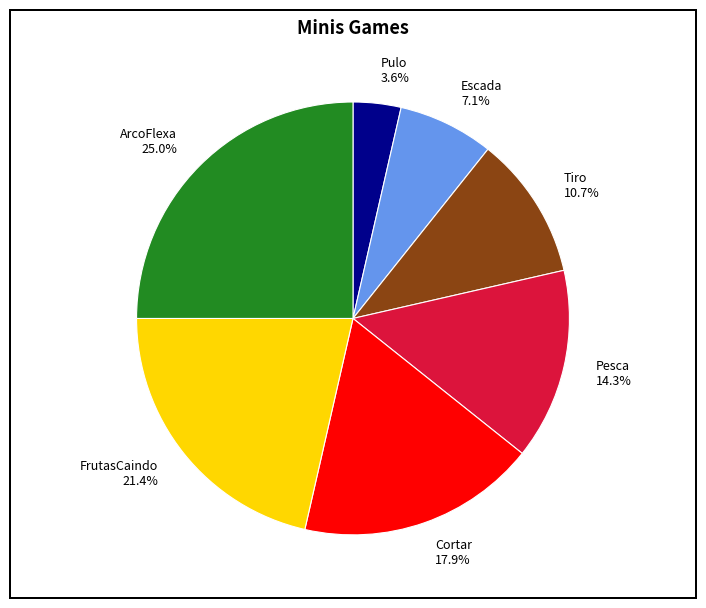

To the nearest percent, what percentage of the pie is ArcoFlexa?

25%